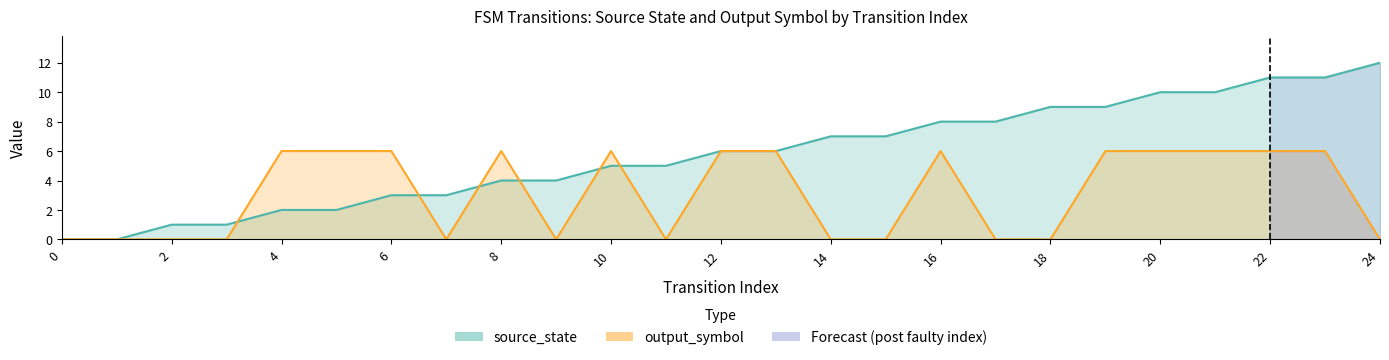

What is the total value across all series at 11?

5